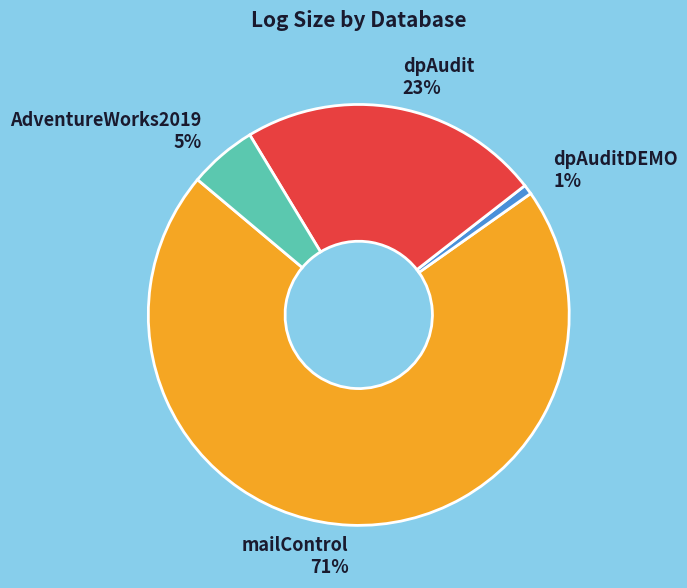

Does mailControl represent more than half of the total?

Yes